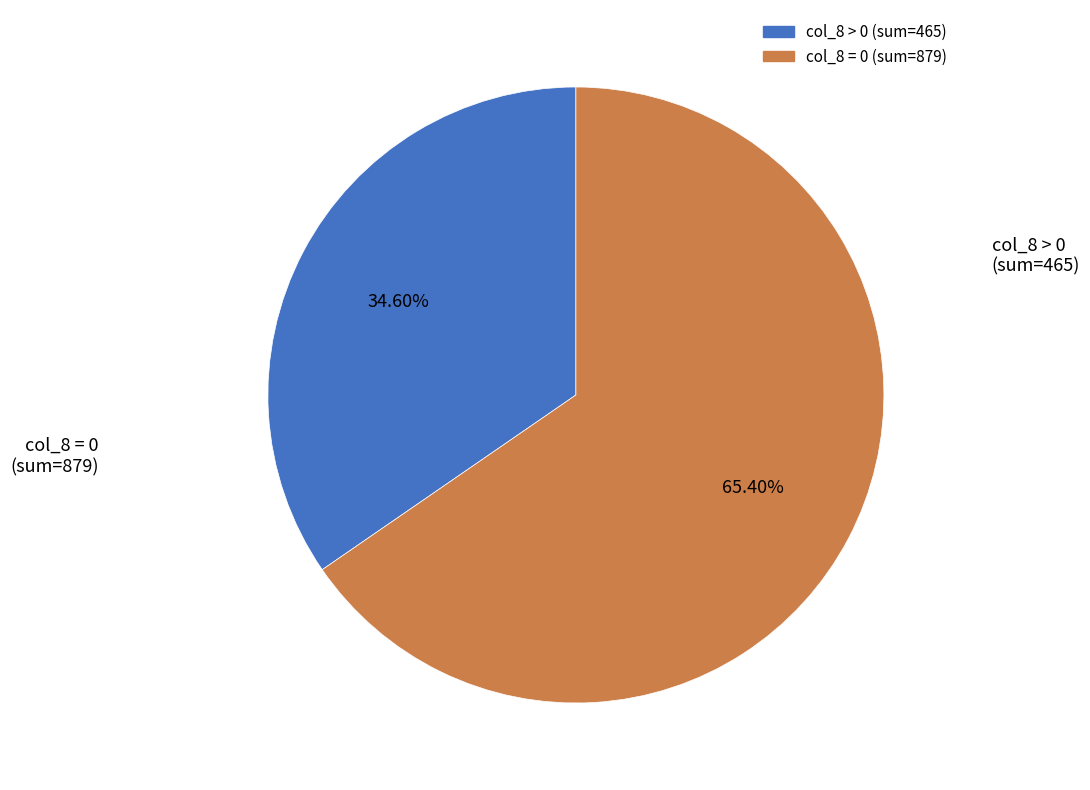

Count the number of slices in the pie.

2